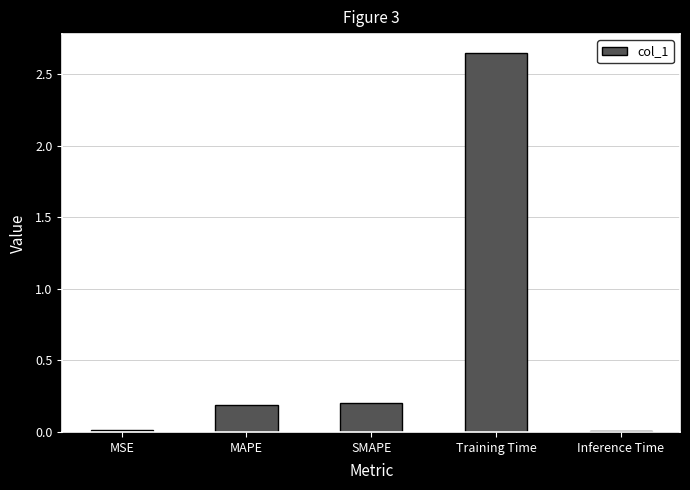

What is the change in value from MSE to MAPE?

+0.2